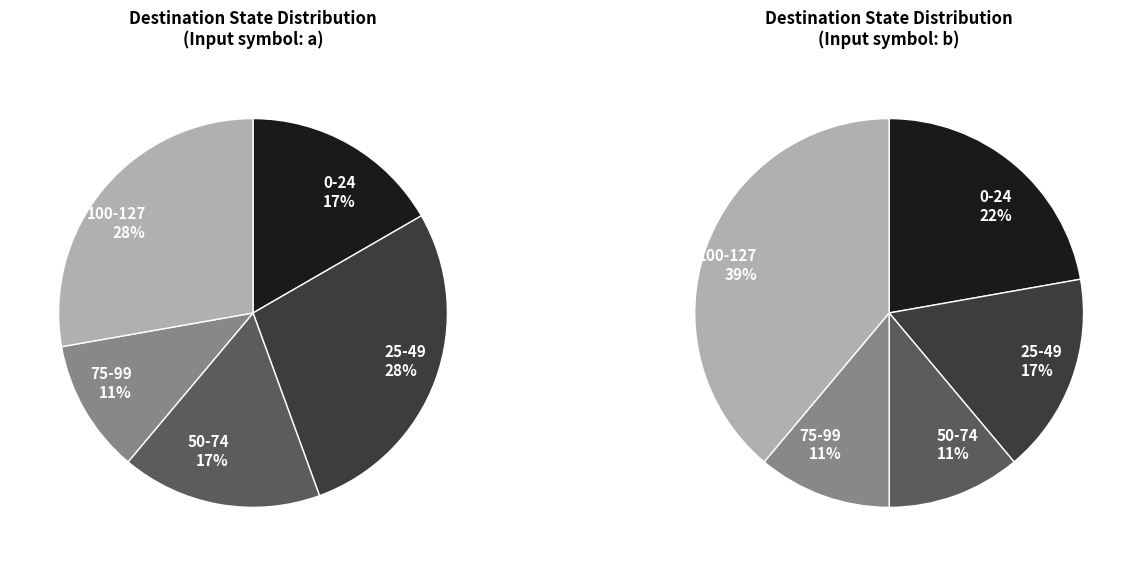

Between 2 and 5, which series saw the biggest shift?

input a